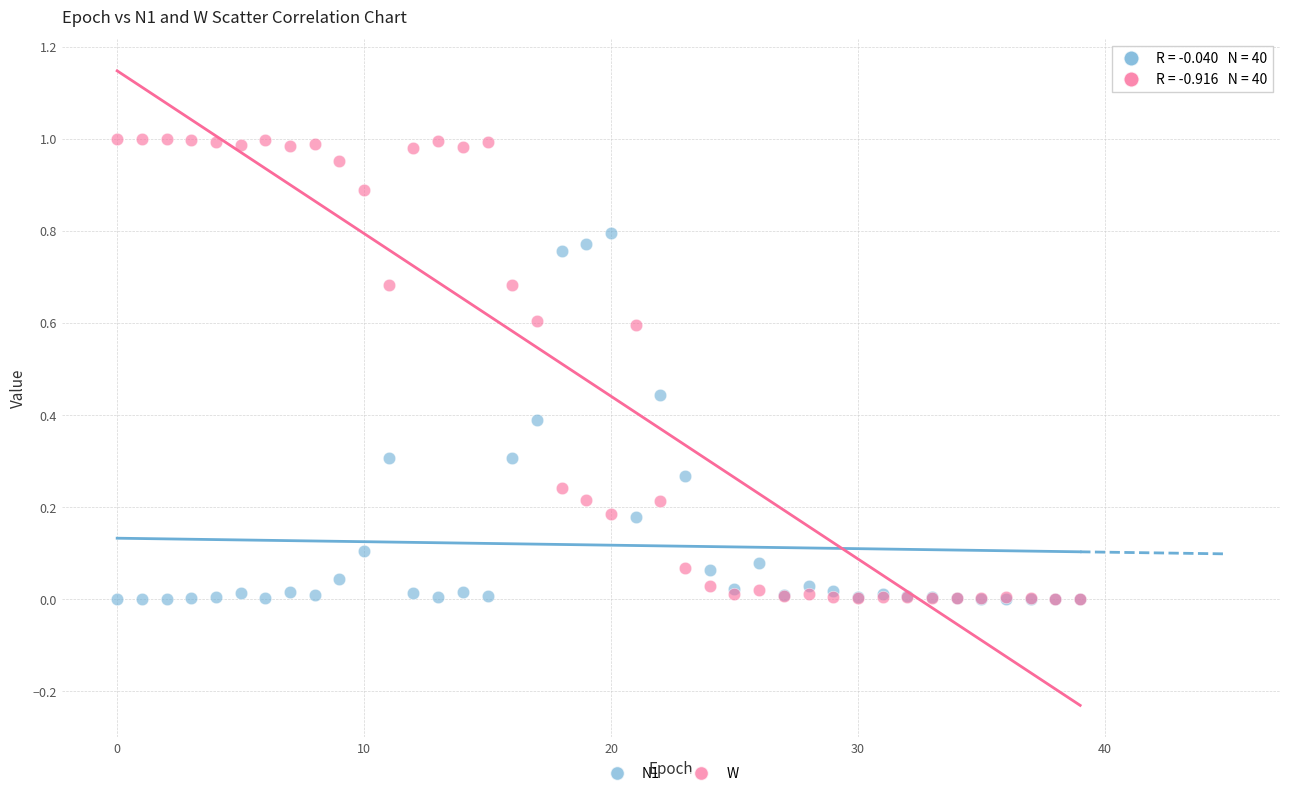

What are all the series names shown in the legend?

N1, W